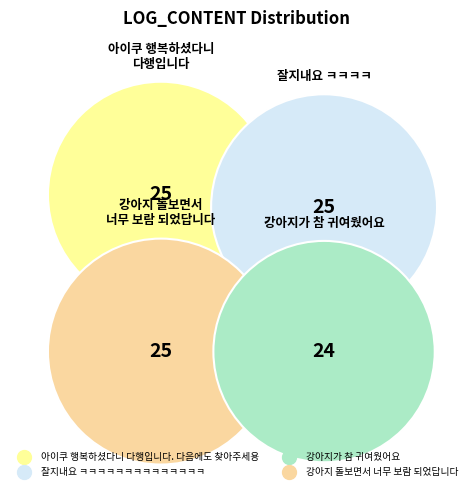

The 아이쿠 행복하셨다니 다행입니다. 다음에도 찾아주세용 slice represents 25% of the pie. True or false?

True